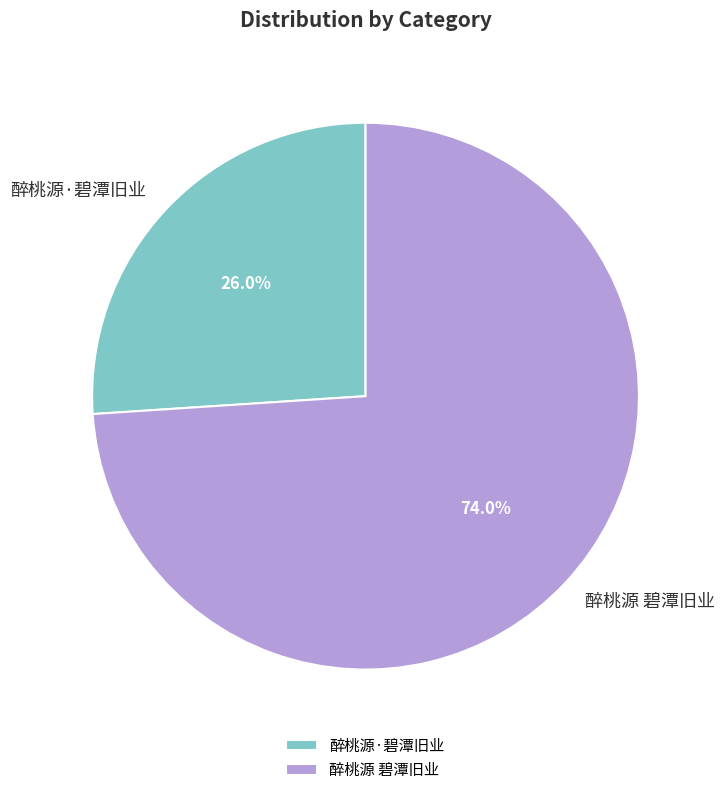

Is it true that 醉桃源 碧潭旧业 is 74% of the pie?

True